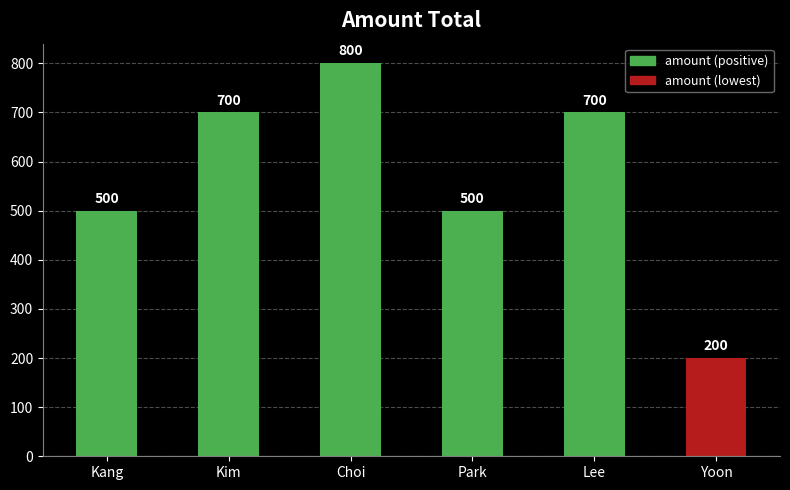

The value at Park is 500. True or false?

True